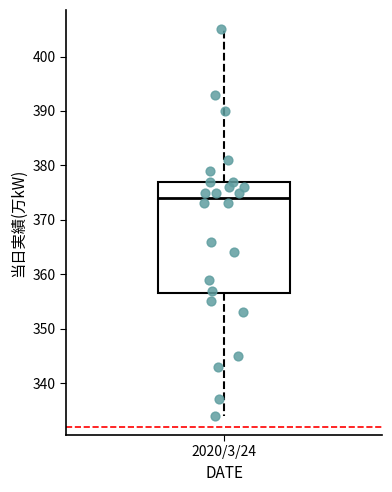

Read this box plot against the y-axis: the position of the median line, the range covered by the box, and the ends of both whiskers. The values are not printed on the chart, so give them approximately, as read against the axis.

median 374, box 357 to 377, whiskers 334 to 405